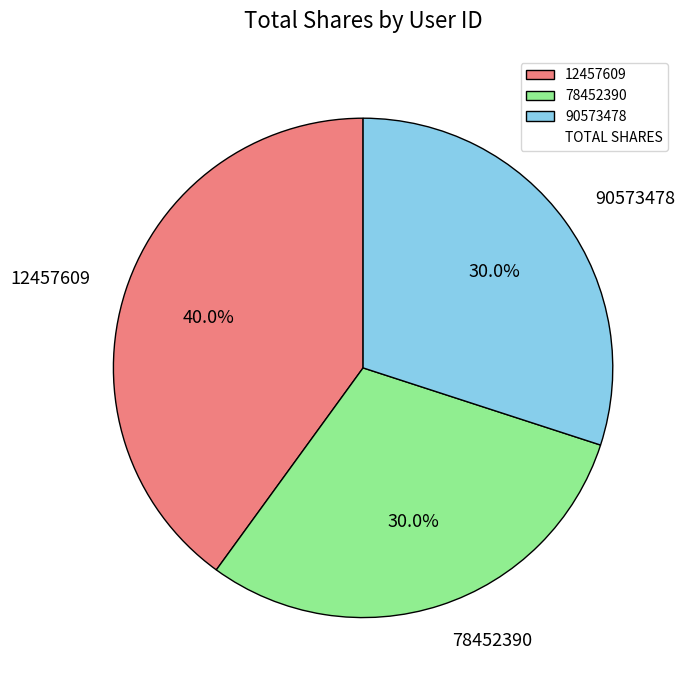

The 90573478 slice represents 30% of the pie. True or false?

True